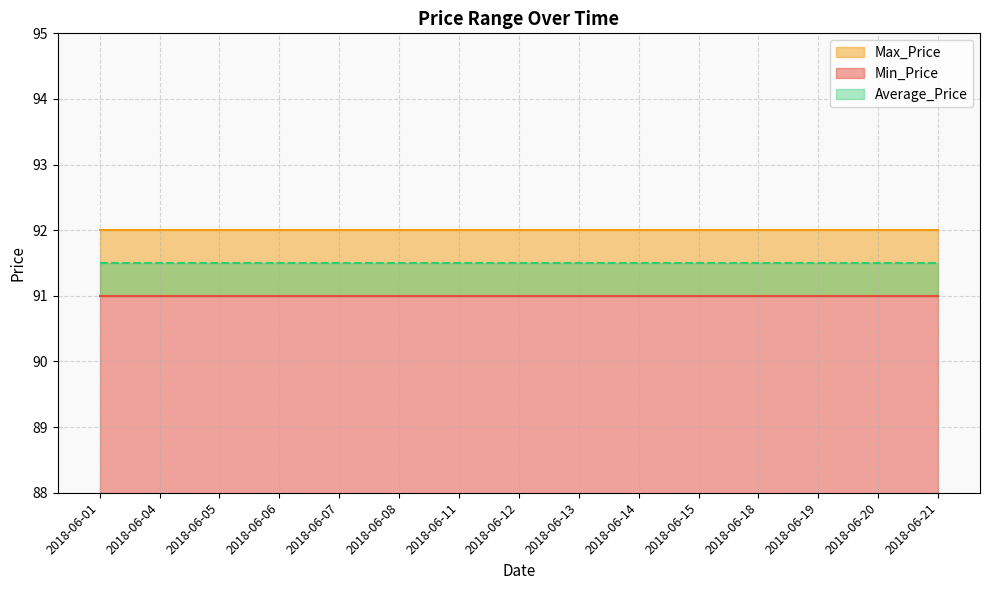

What is the difference between the highest and lowest values at 2018-06-21?

1.0